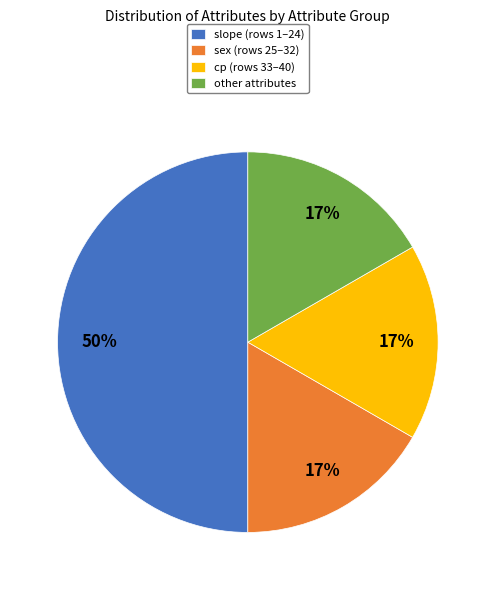

True or false: sex accounts for 5% of the total.

False